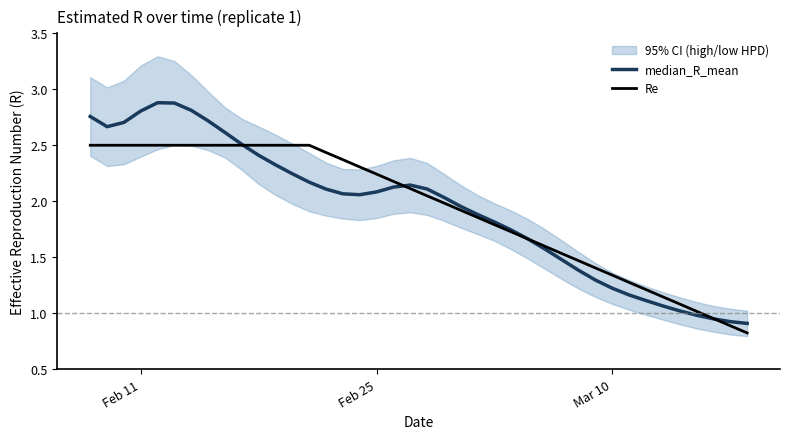

After their last crossing, which series has the higher values: Re or median_R_mean?

median_R_mean